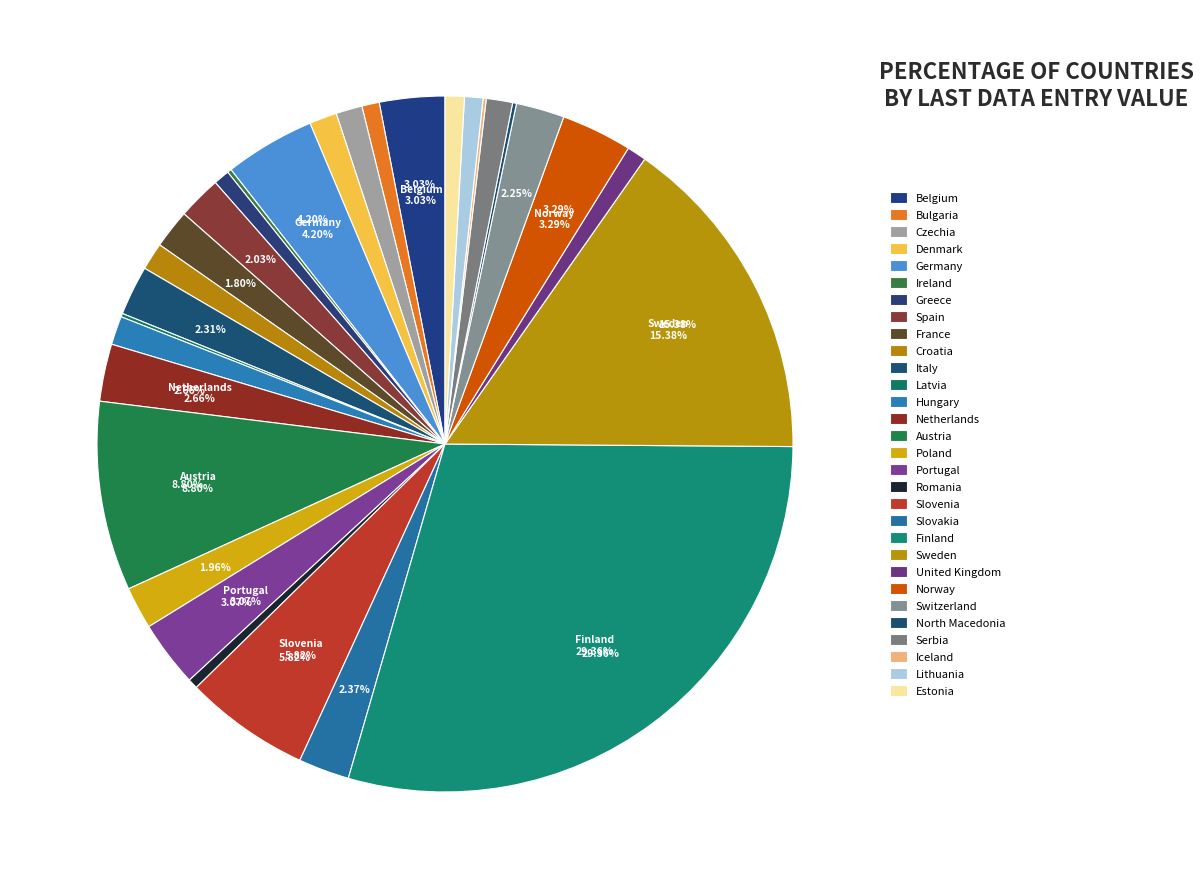

What percentage is NOT represented by Ireland?

99.8%